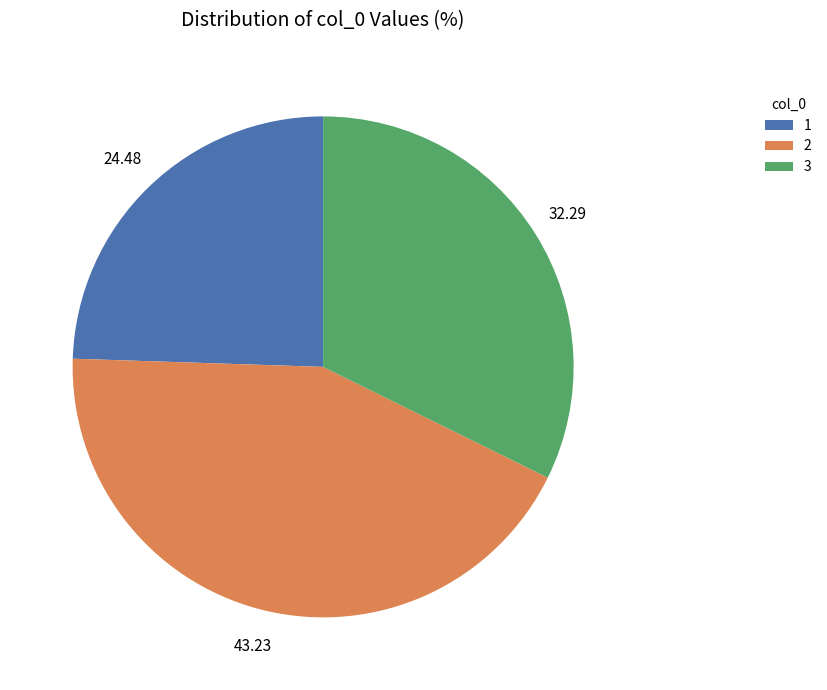

How many segments does this pie chart have?

3